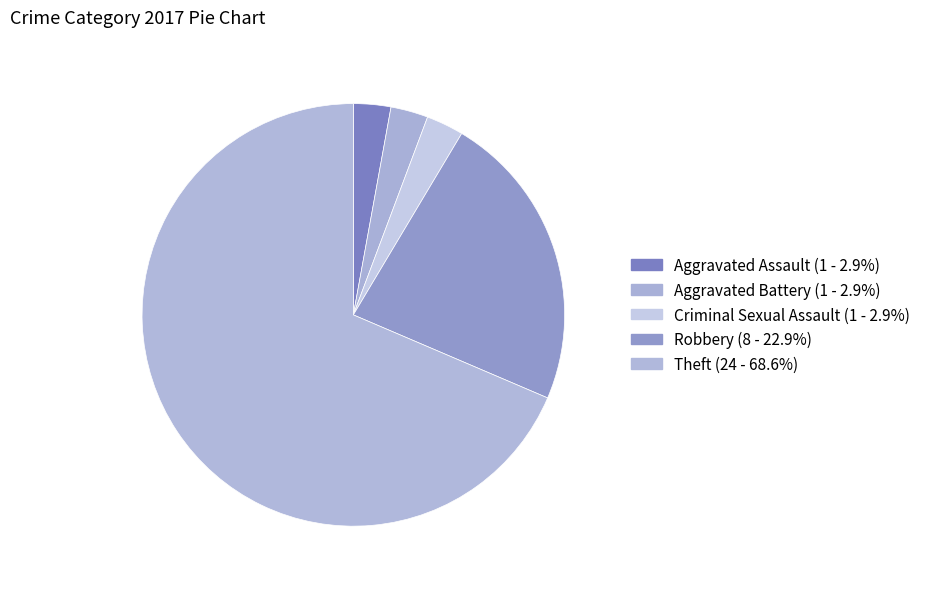

What percentage is the Criminal Sexual Assault slice, to the nearest percent?

3%